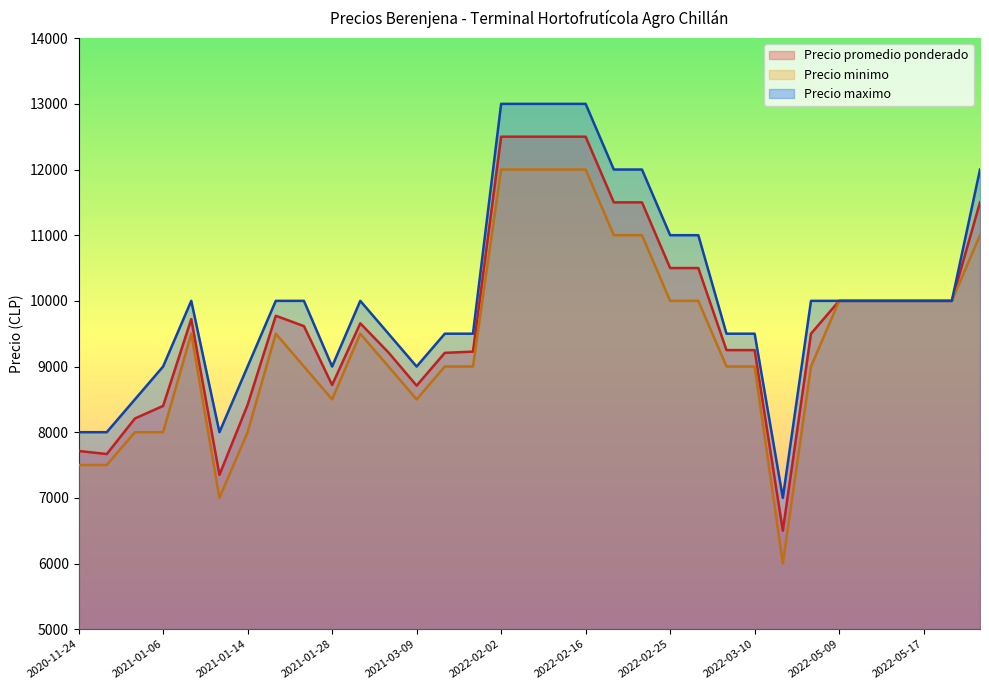

What is the spread (max minus min) of values at 2022-04-20?

1000